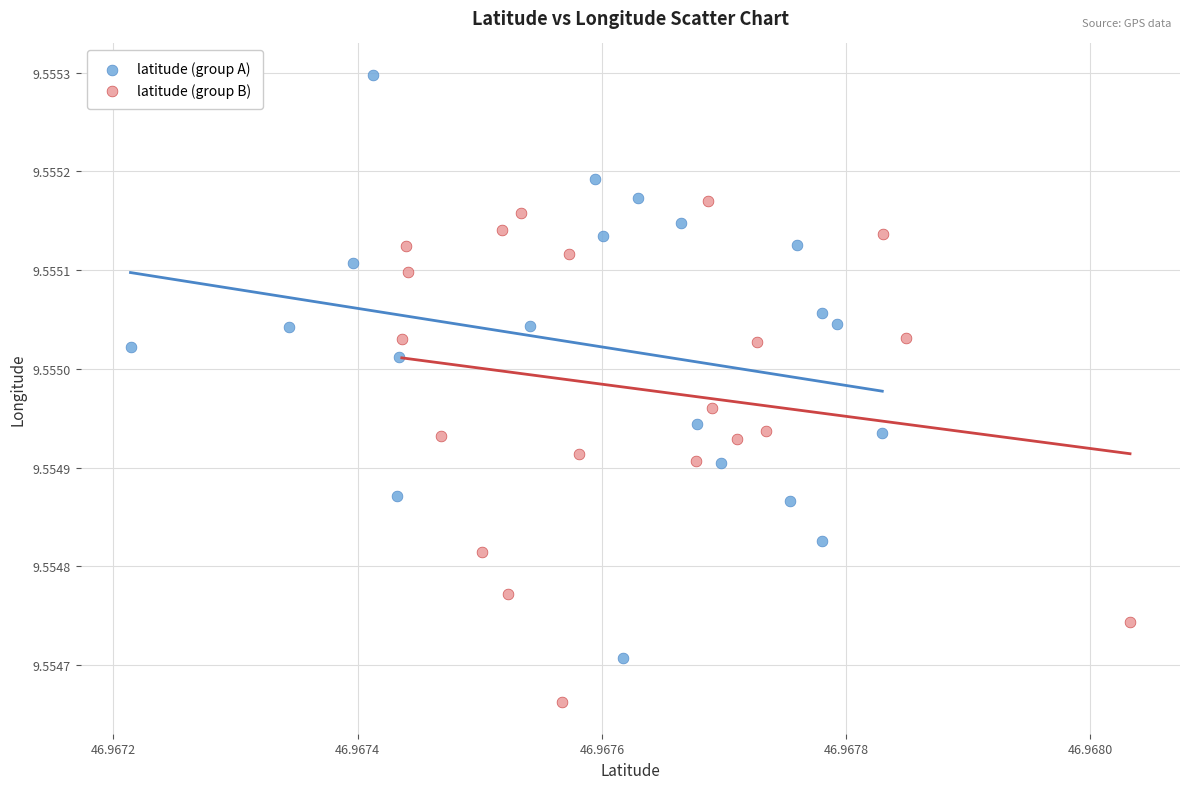

Which series reaches the minimum Y coordinate?

latitude (group B)